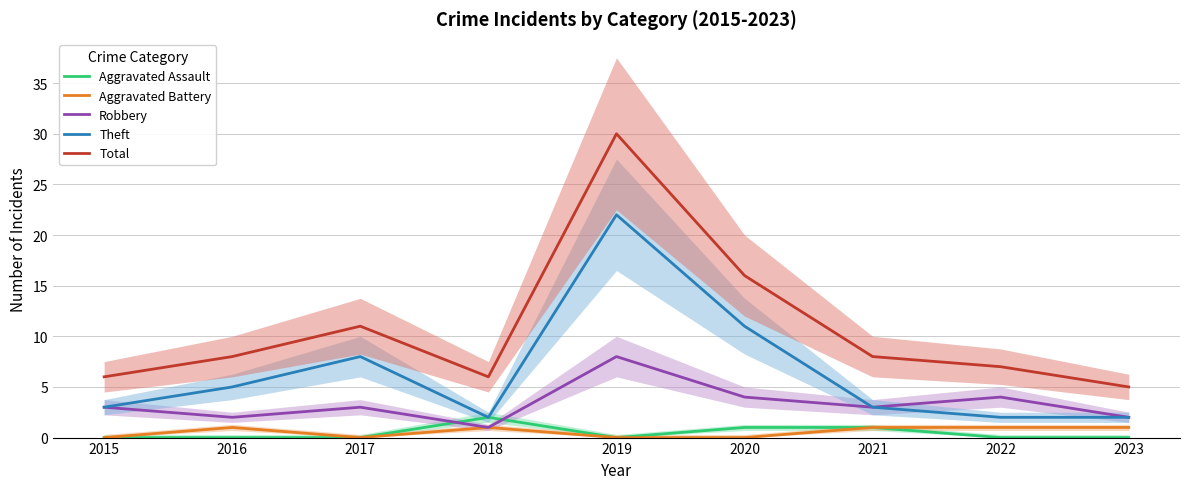

What is the greatest value displayed?

30